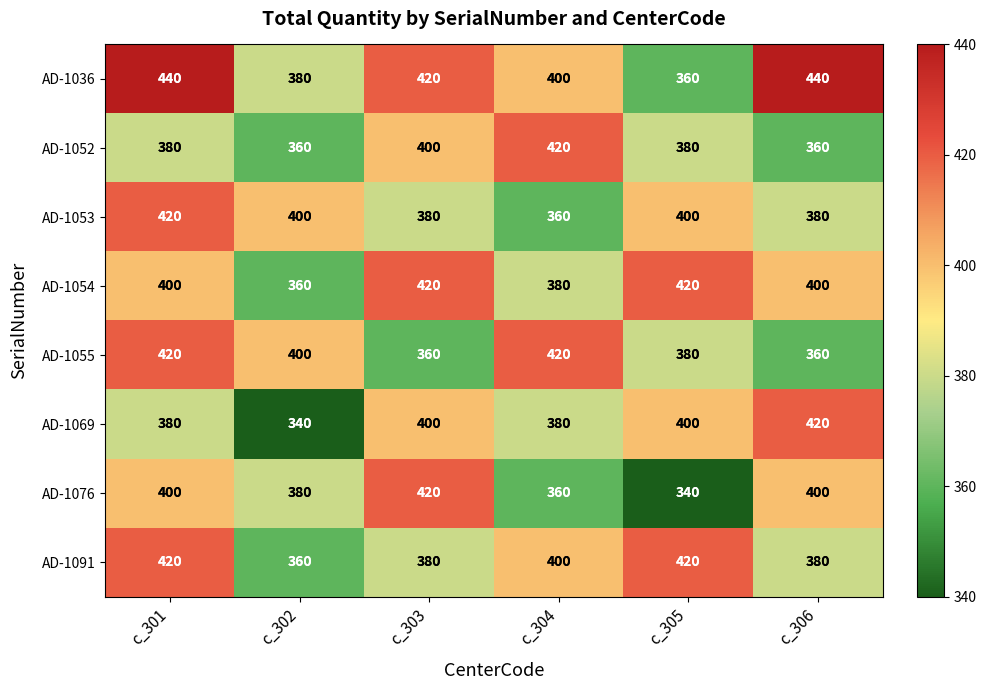

What is the difference between the maximum and minimum values in the AD-1055 series?

60